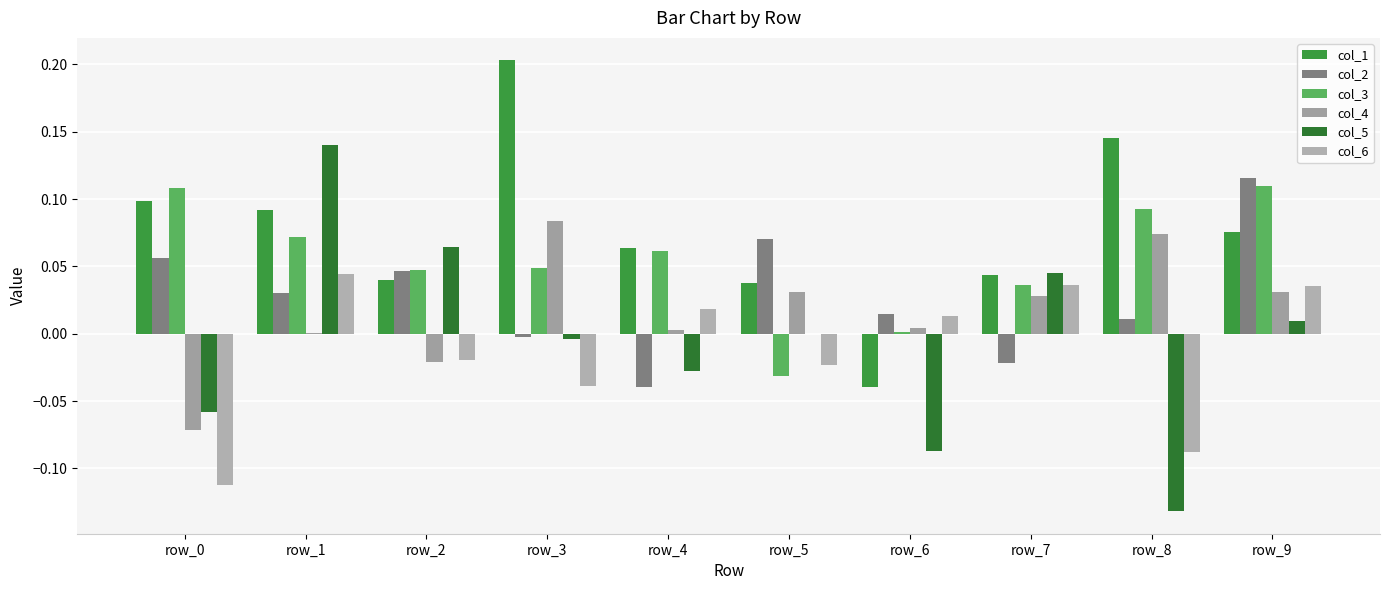

Does the chart contain stacked bars?

No